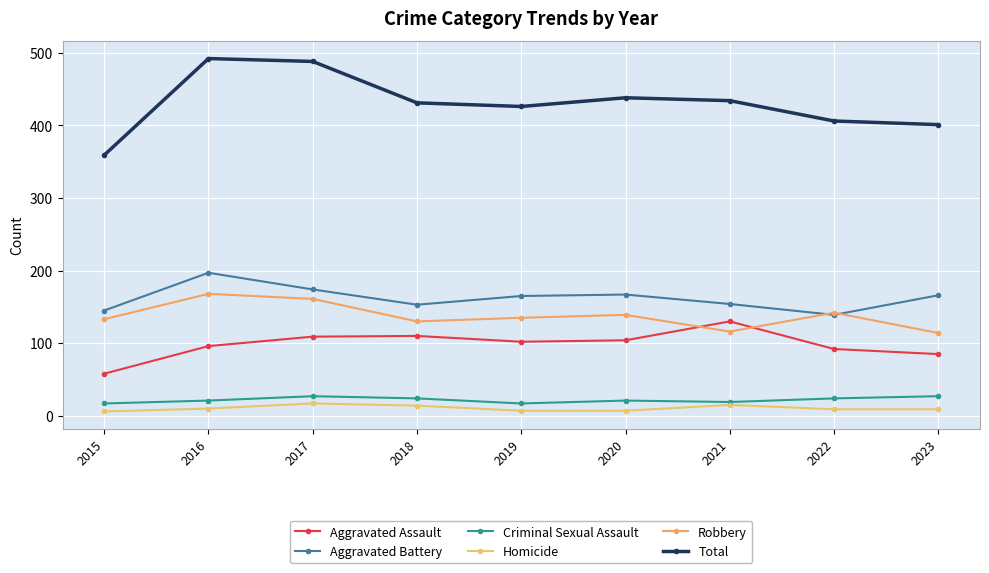

Reading left to right, transcribe all the data shown in this chart.

Aggravated Assault: 2015=58	2016=96	2017=109	2018=110	2019=102	2020=104	2021=130	2022=92	2023=85
Aggravated Battery: 2015=145	2016=197	2017=174	2018=153	2019=165	2020=167	2021=154	2022=139	2023=166
Criminal Sexual Assault: 2015=17	2016=21	2017=27	2018=24	2019=17	2020=21	2021=19	2022=24	2023=27
Homicide: 2015=6	2016=10	2017=17	2018=14	2019=7	2020=7	2021=15	2022=9	2023=9
Robbery: 2015=133	2016=168	2017=161	2018=130	2019=135	2020=139	2021=116	2022=142	2023=114
Total: 2015=359	2016=492	2017=488	2018=431	2019=426	2020=438	2021=434	2022=406	2023=401